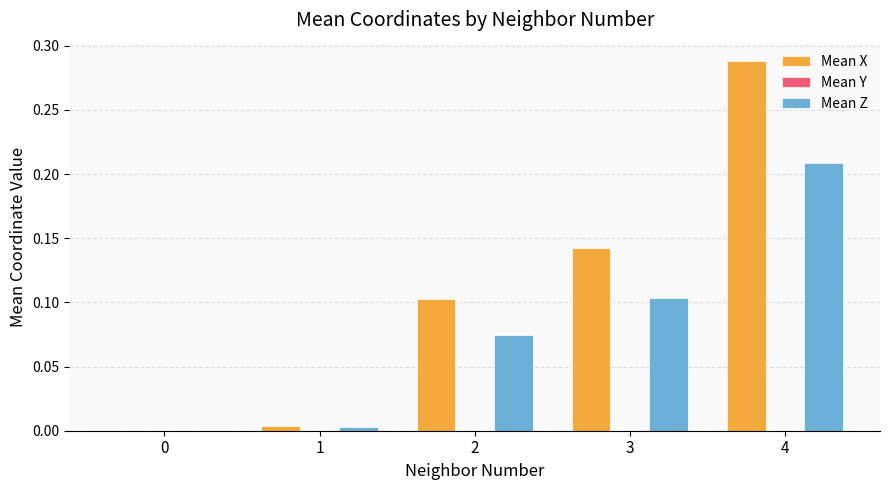

Which category has the highest value across all series?

4